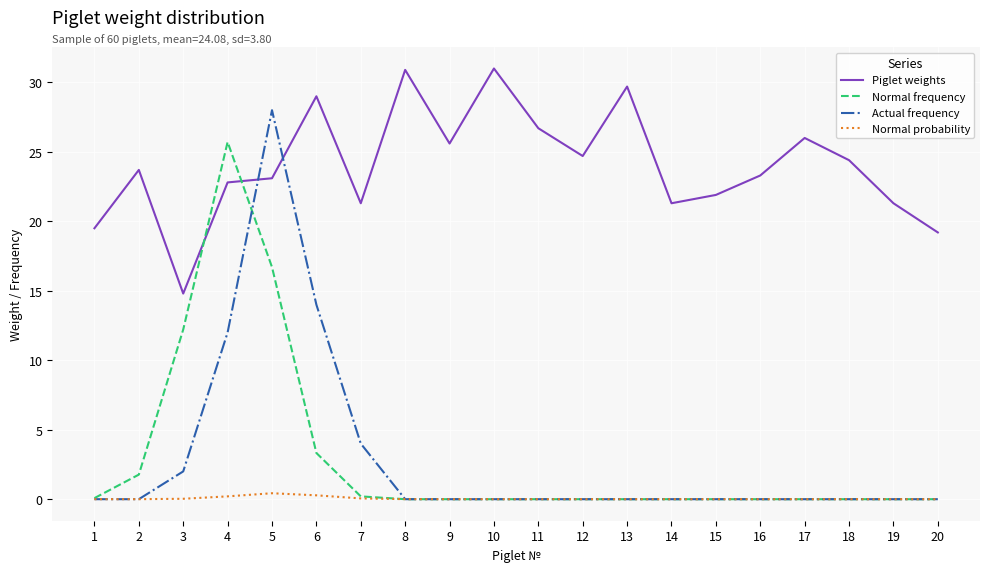

Rank the series at 6 from lowest to highest value.

Normal probability, Normal frequency, Actual frequency, Piglet weights